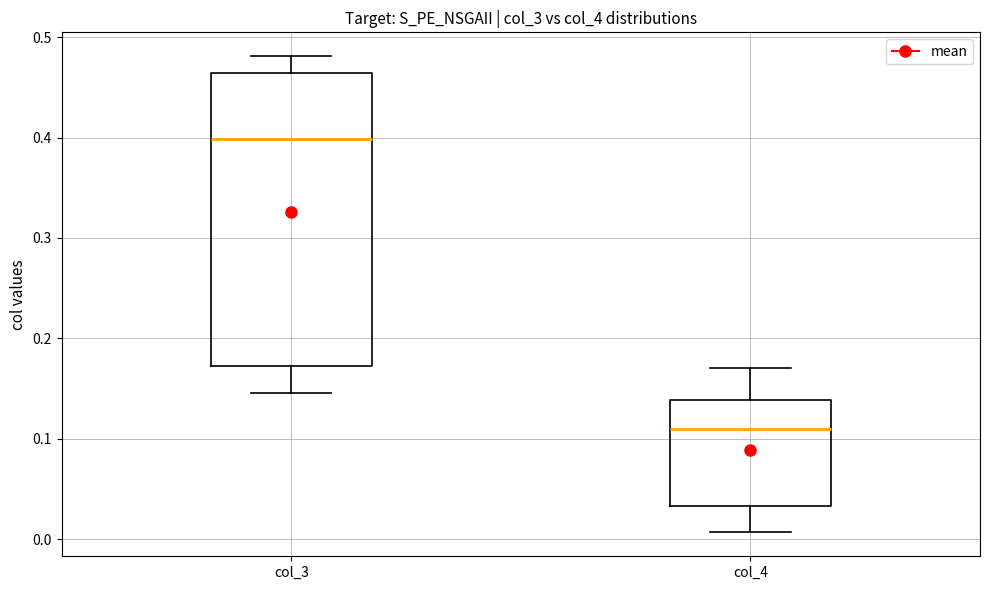

Comparing the boxes themselves (not the whiskers), which one is the tallest?

col_3